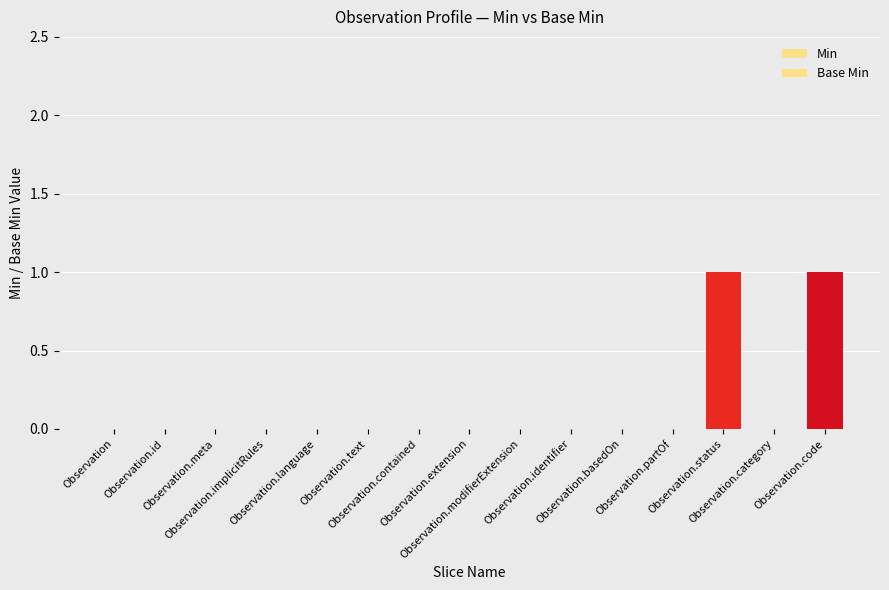

Count the number of categories in the chart.

15